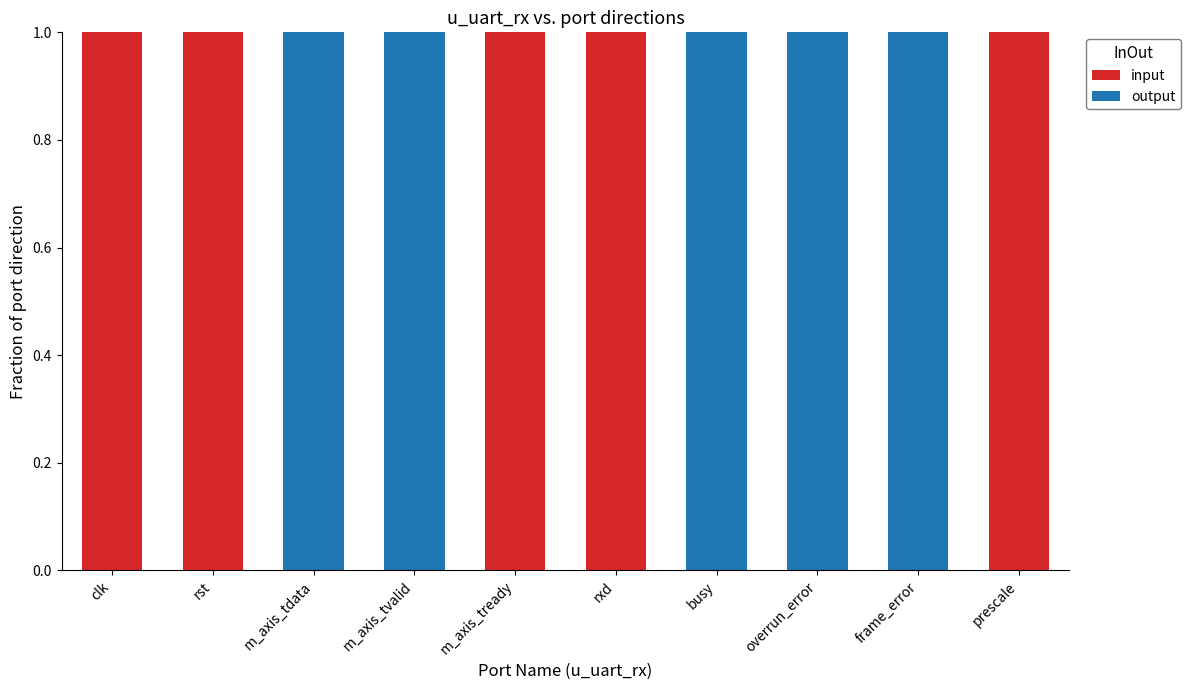

Reading left to right, list the values for the input series.

clk=1	rst=1	m_axis_tdata=0	m_axis_tvalid=0	m_axis_tready=1	rxd=1	busy=0	overrun_error=0	frame_error=0	prescale=1